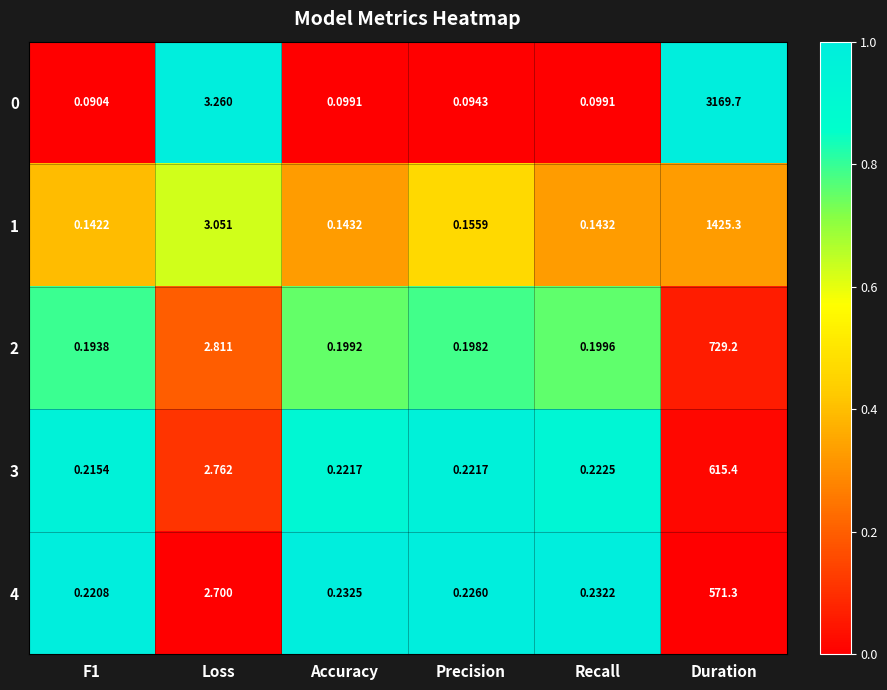

Which category has the highest value across all series?

Duration